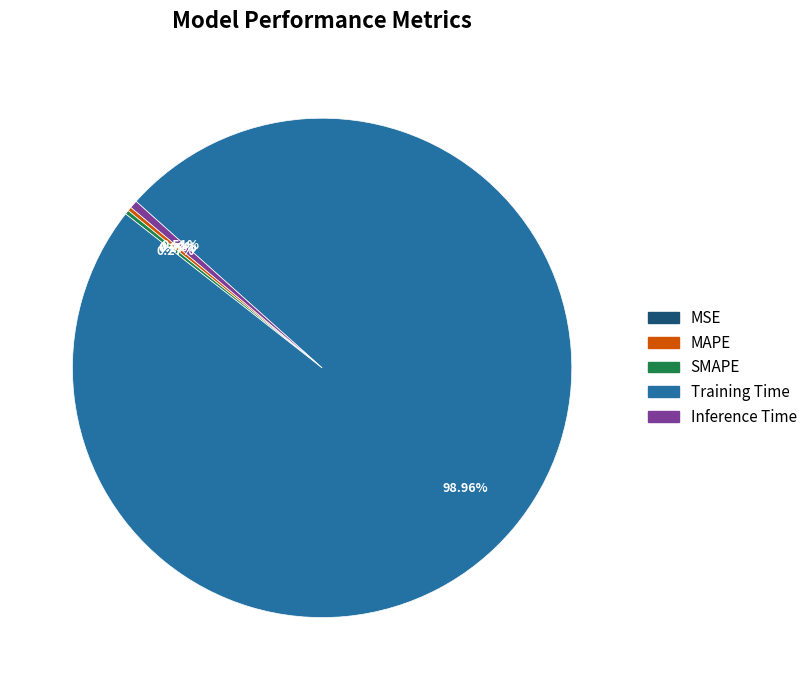

Which category has the biggest portion of the pie?

Training Time